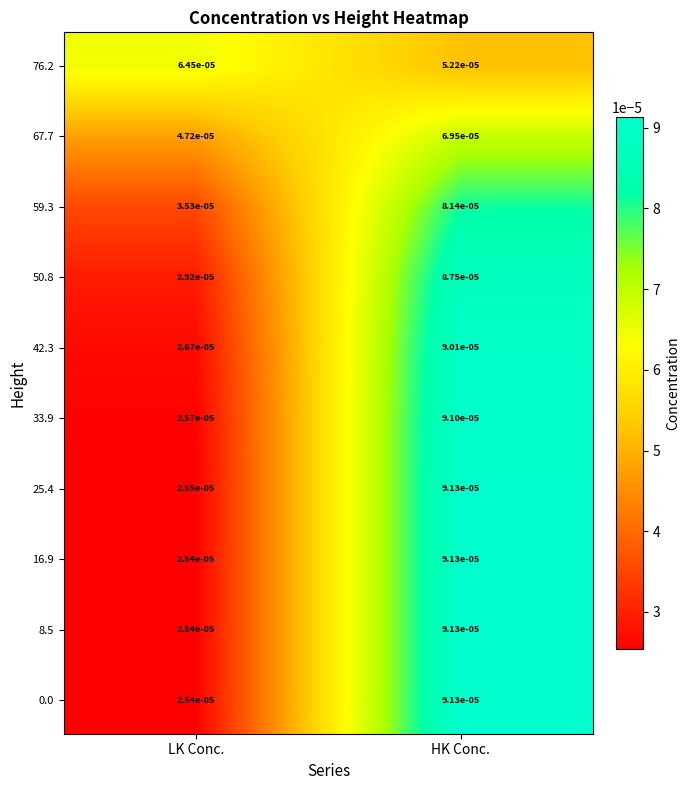

At which category does the chart reach its minimum across all series?

LK Conc.